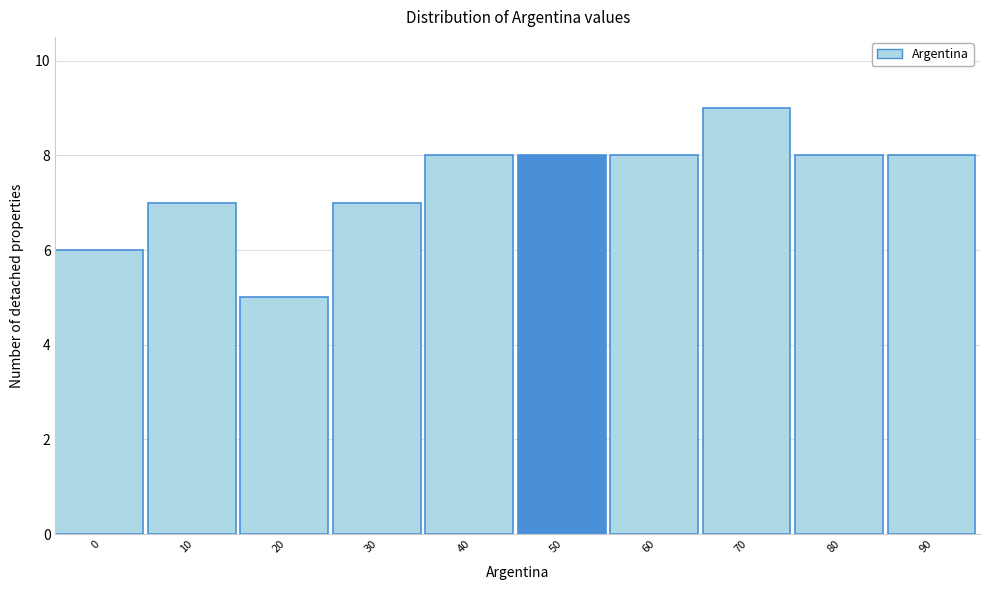

Reading right to left, list all the values displayed in this chart.

90=8	80=8	70=9	60=8	50=8	40=8	30=7	20=5	10=7	0=6